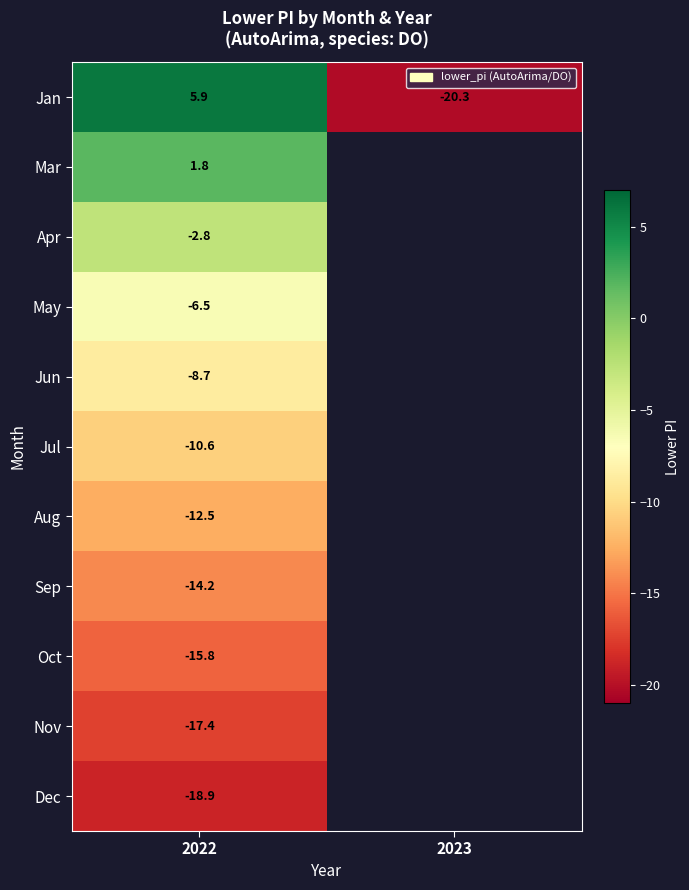

How many data points does each series have?

2